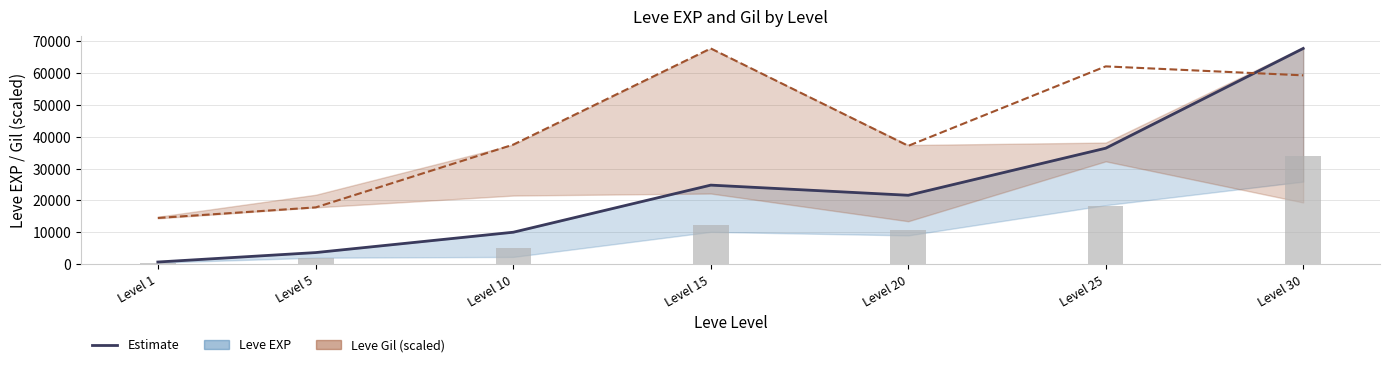

Reading right to left, extract all data points from this chart.

Leve EXP (estimate): Level 30=67730.0	Level 25=36390.0	Level 20=21600.0	Level 15=24790.0	Level 10=9990.0	Level 5=3600.0	Level 1=630.0
Leve Gil (scaled): Level 30=59279.8	Level 25=62096.5	Level 20=37129.9	Level 15=67730.0	Level 10=37514.0	Level 5=17796.7	Level 1=14467.8
Leve EXP (bar): Level 30=33865.0	Level 25=18195.0	Level 20=10800.0	Level 15=12395.0	Level 10=4995.0	Level 5=1800.0	Level 1=315.0